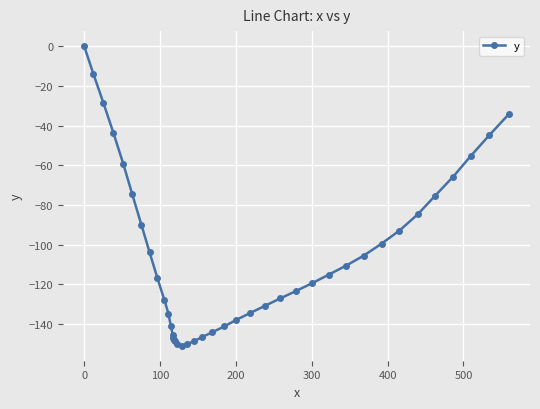

What is the difference between the maximum and second lowest values?

150.1